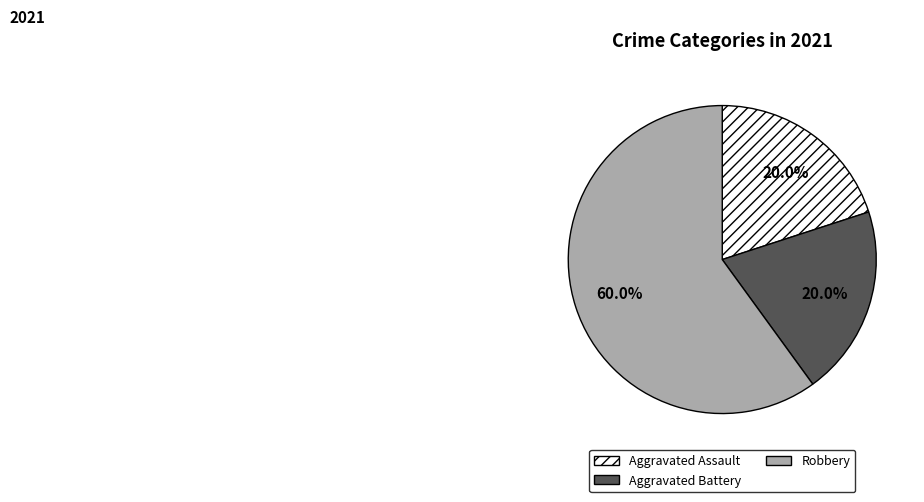

Approximately how many times larger is the value at Aggravated Assault compared to Robbery?

0.3